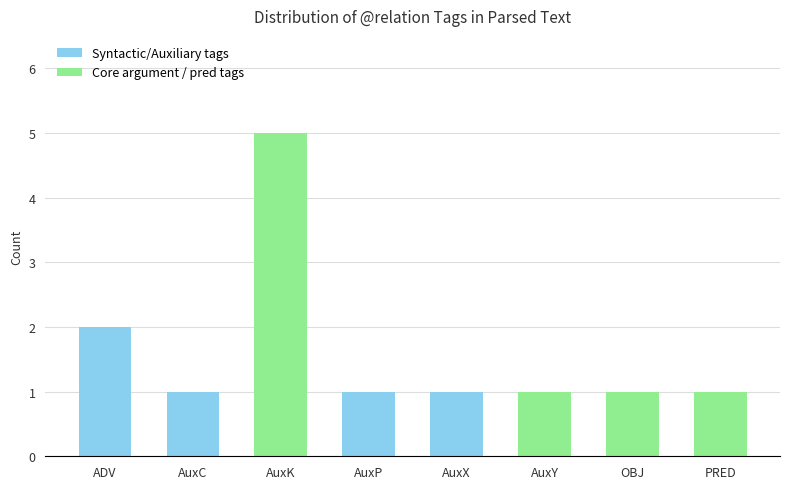

Reading right to left, transcribe all the data shown in this chart.

PRED=1	OBJ=1	AuxY=1	AuxX=1	AuxP=1	AuxK=5	AuxC=1	ADV=2